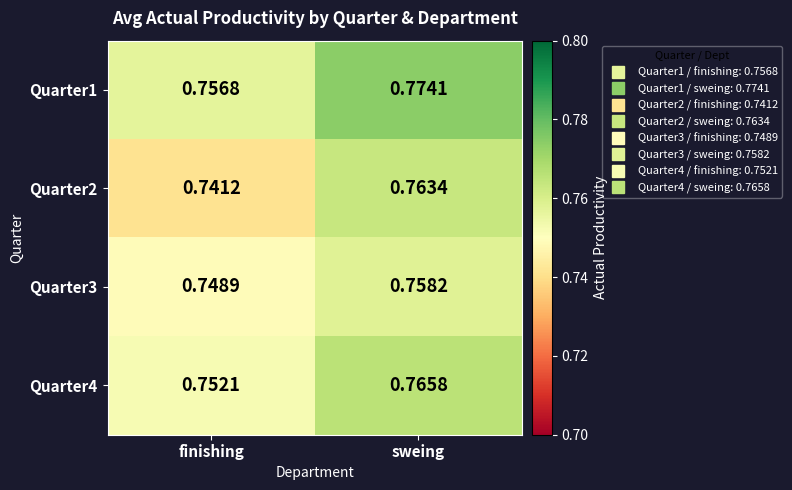

At which category does the chart reach its minimum across all series?

finishing